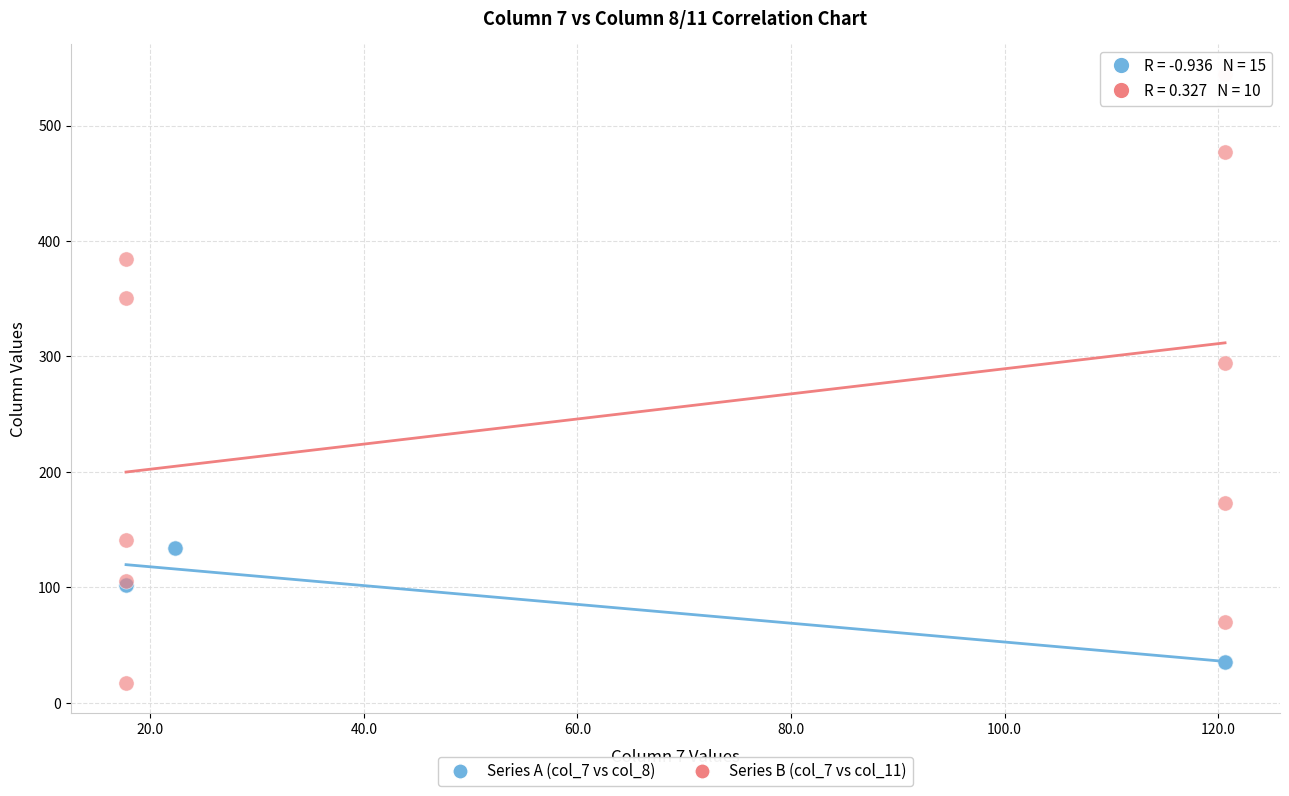

Which series contains the highest Y value?

Series B (col_7 vs col_11)